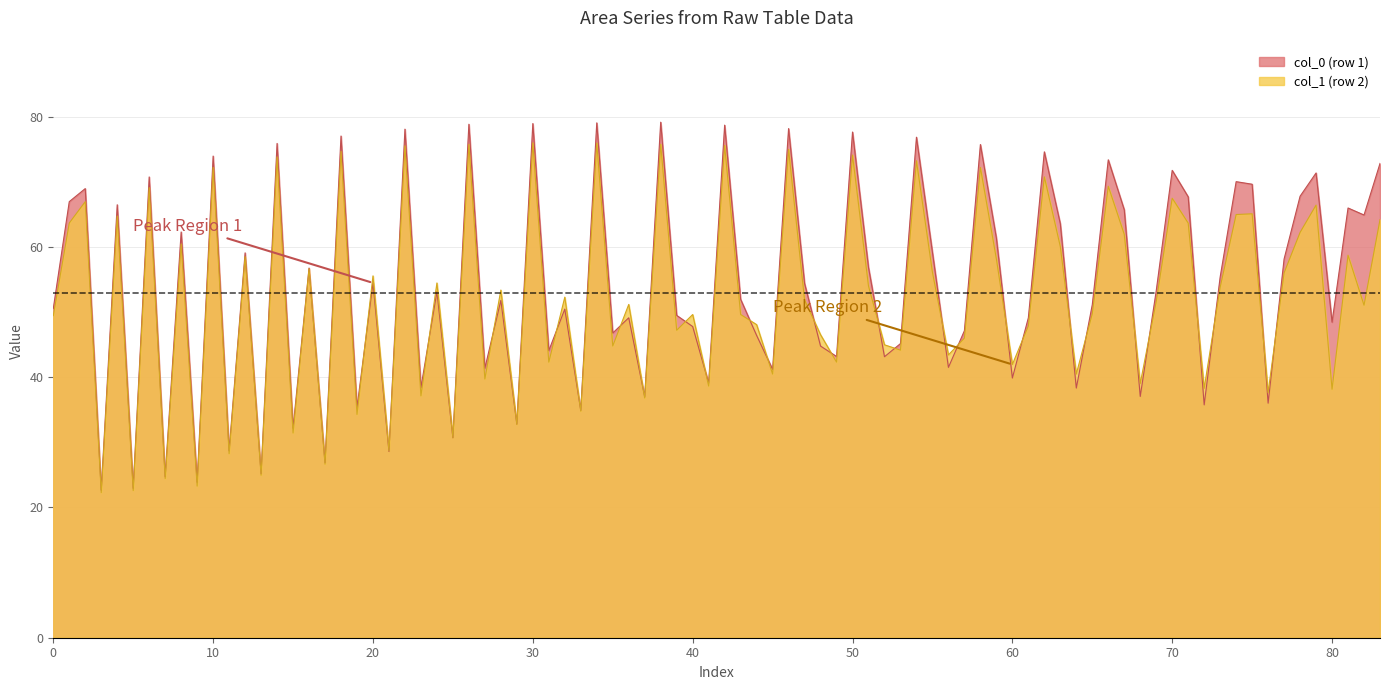

What is the maximum value shown in the chart?

79.1